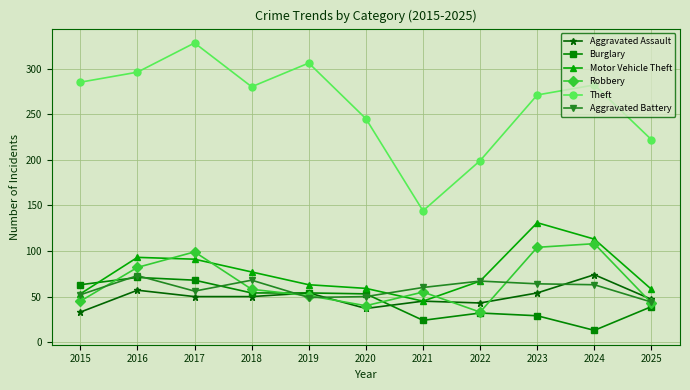

Where is the first local minimum for Robbery?

2020